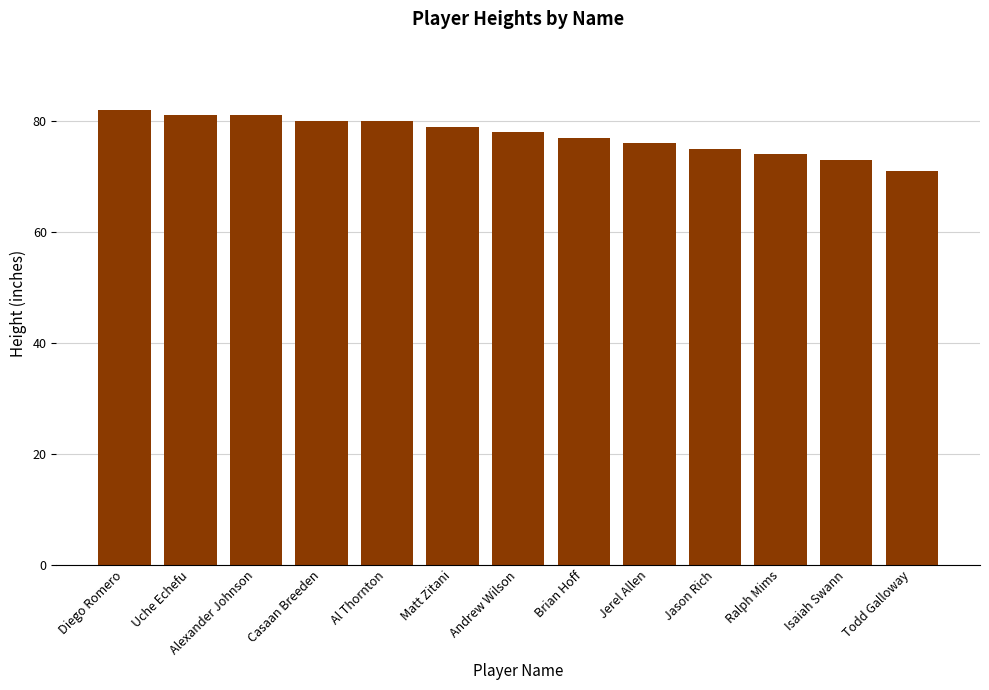

What is the sum of all values?

1007